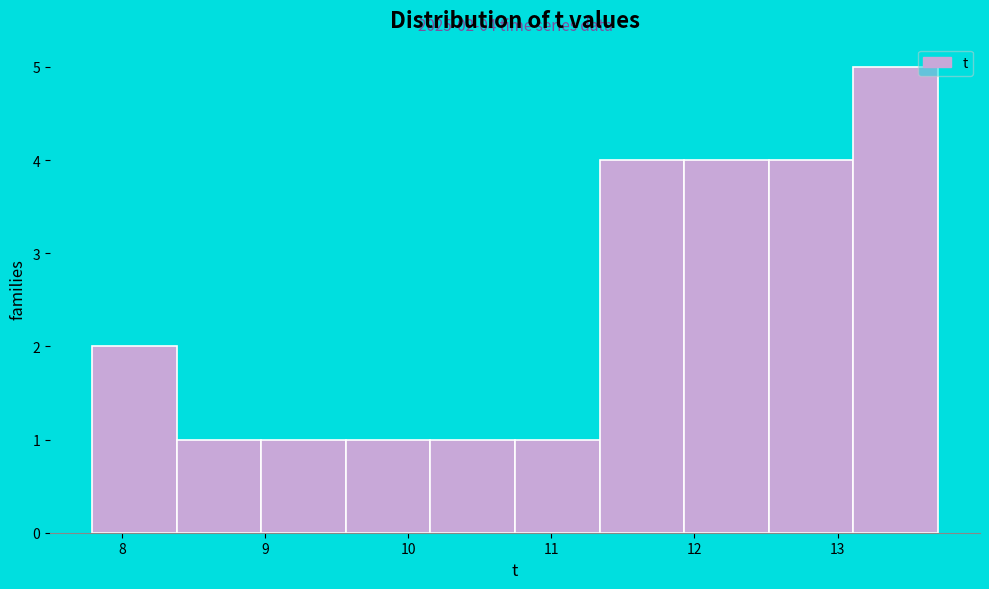

Over which range of the x-axis is the bar tallest?

13.1 to 13.7